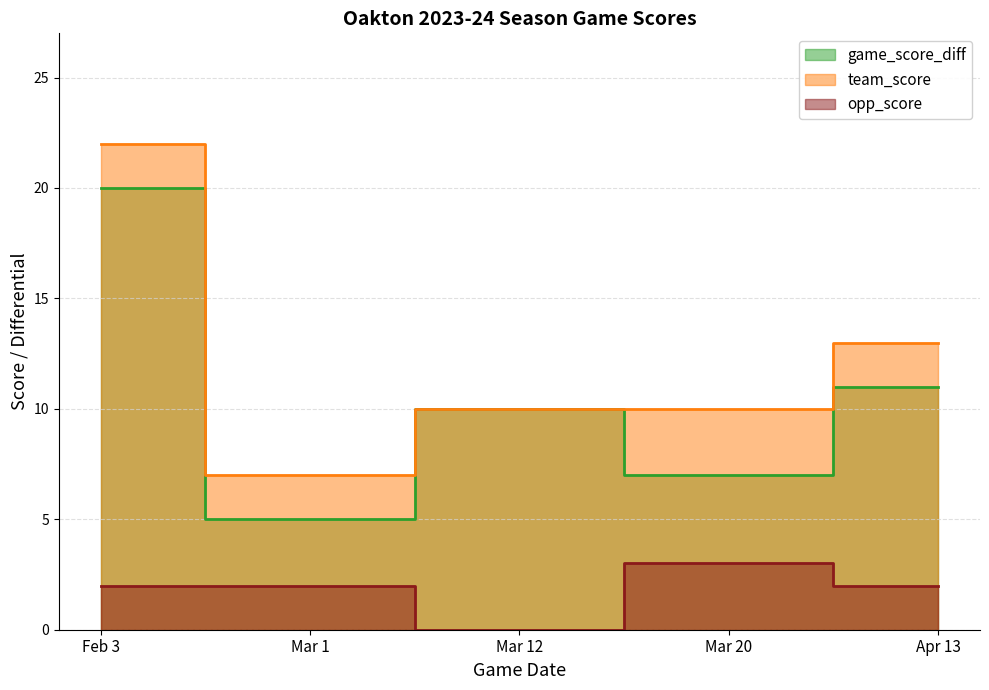

In game_score_diff, how many points are higher than both neighbors (excluding endpoints)?

1